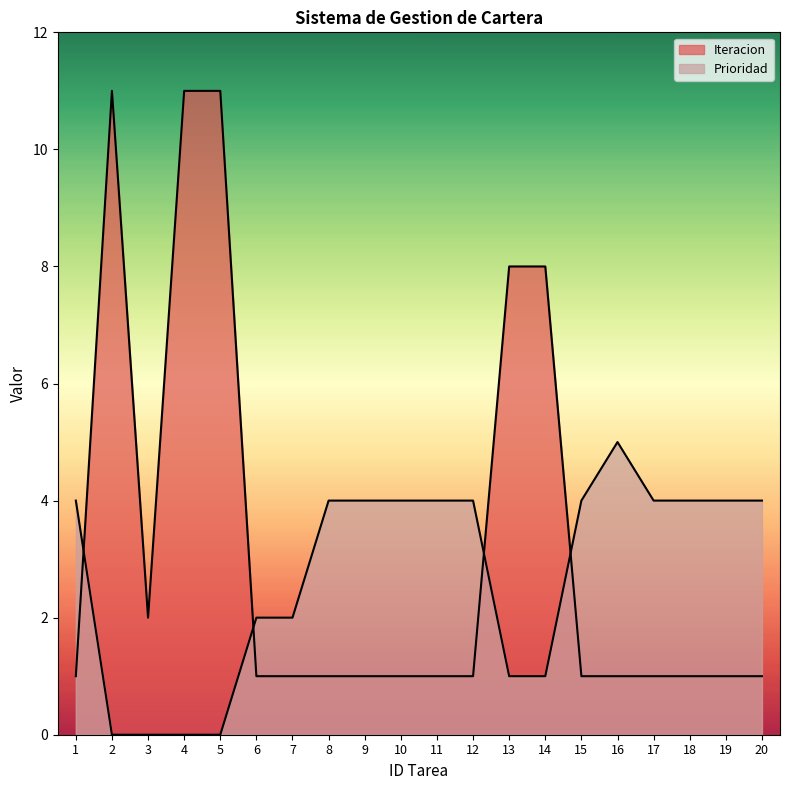

The Prioridad series shows 4 at 15. True or false?

True